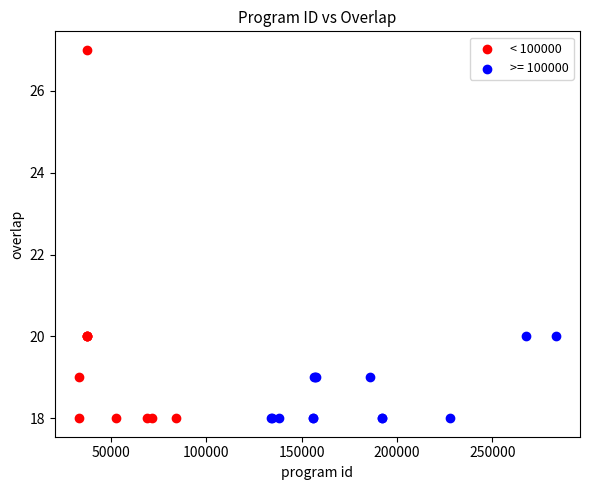

Which series has the widest spread of Y values?

< 100000